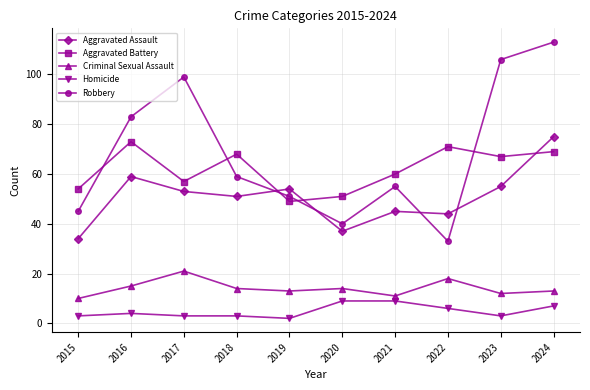

True or false: Criminal Sexual Assault and Robbery intersect in this chart.

False